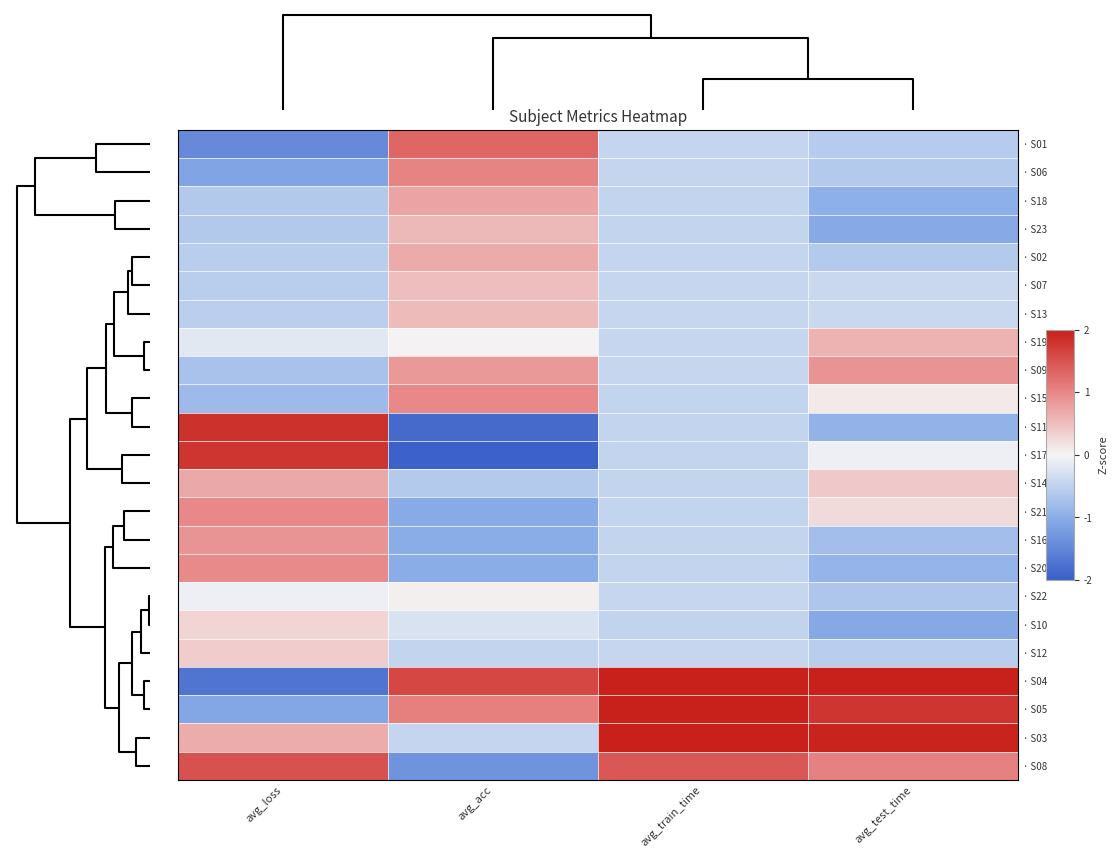

Reading left to right, transcribe all the data shown in this chart.

· S01: avg_loss=-1.4	avg_acc=1.3	avg_train_time=-0.4	avg_test_time=-0.6
· S06: avg_loss=-1.1	avg_acc=1.0	avg_train_time=-0.4	avg_test_time=-0.6
· S18: avg_loss=-0.6	avg_acc=0.7	avg_train_time=-0.5	avg_test_time=-1.0
· S23: avg_loss=-0.6	avg_acc=0.6	avg_train_time=-0.5	avg_test_time=-1.0
· S02: avg_loss=-0.6	avg_acc=0.7	avg_train_time=-0.4	avg_test_time=-0.6
· S07: avg_loss=-0.6	avg_acc=0.5	avg_train_time=-0.4	avg_test_time=-0.4
· S13: avg_loss=-0.5	avg_acc=0.5	avg_train_time=-0.4	avg_test_time=-0.4
· S19: avg_loss=-0.2	avg_acc=0.0	avg_train_time=-0.4	avg_test_time=0.6
· S09: avg_loss=-0.7	avg_acc=0.8	avg_train_time=-0.4	avg_test_time=0.9
· S15: avg_loss=-0.8	avg_acc=1.0	avg_train_time=-0.5	avg_test_time=0.1
· S11: avg_loss=1.8	avg_acc=-1.9	avg_train_time=-0.5	avg_test_time=-0.9
· S17: avg_loss=1.8	avg_acc=-2.0	avg_train_time=-0.5	avg_test_time=-0.1
· S14: avg_loss=0.7	avg_acc=-0.6	avg_train_time=-0.5	avg_test_time=0.4
· S21: avg_loss=1.0	avg_acc=-1.0	avg_train_time=-0.5	avg_test_time=0.2
· S16: avg_loss=0.9	avg_acc=-1.0	avg_train_time=-0.5	avg_test_time=-0.8
· S20: avg_loss=1.0	avg_acc=-1.0	avg_train_time=-0.5	avg_test_time=-0.9
· S22: avg_loss=-0.1	avg_acc=0.1	avg_train_time=-0.4	avg_test_time=-0.7
· S10: avg_loss=0.3	avg_acc=-0.3	avg_train_time=-0.5	avg_test_time=-1.1
· S12: avg_loss=0.4	avg_acc=-0.5	avg_train_time=-0.4	avg_test_time=-0.5
· S04: avg_loss=-1.7	avg_acc=1.6	avg_train_time=2.6	avg_test_time=2.4
· S05: avg_loss=-1.1	avg_acc=1.1	avg_train_time=2.5	avg_test_time=1.8
· S03: avg_loss=0.7	avg_acc=-0.4	avg_train_time=2.1	avg_test_time=2.0
· S08: avg_loss=1.5	avg_acc=-1.3	avg_train_time=1.5	avg_test_time=1.1